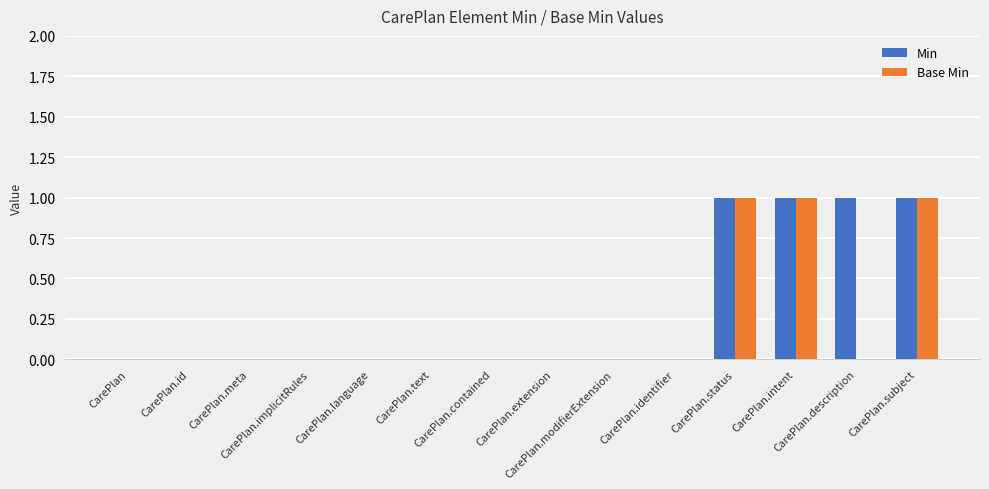

What is the sum of all Min values?

4